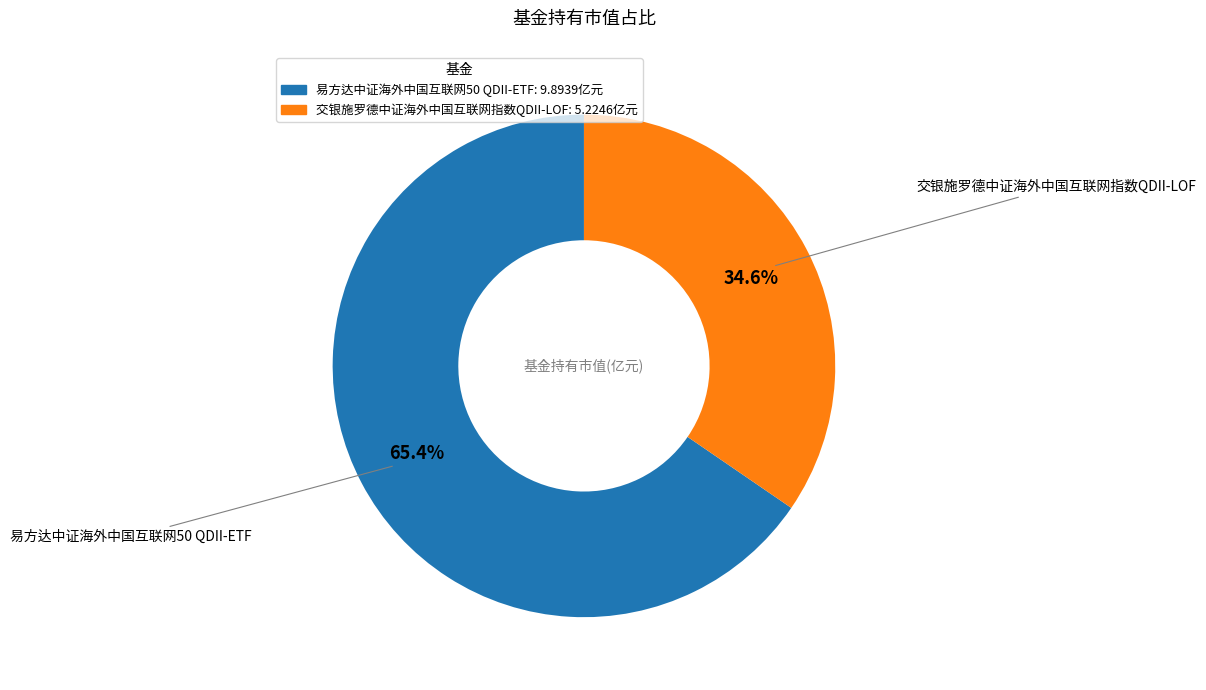

Between 易方达中证海外中国互联网50 QDII-ETF and 交银施罗德中证海外中国互联网指数QDII-LOF, which is larger?

易方达中证海外中国互联网50 QDII-ETF